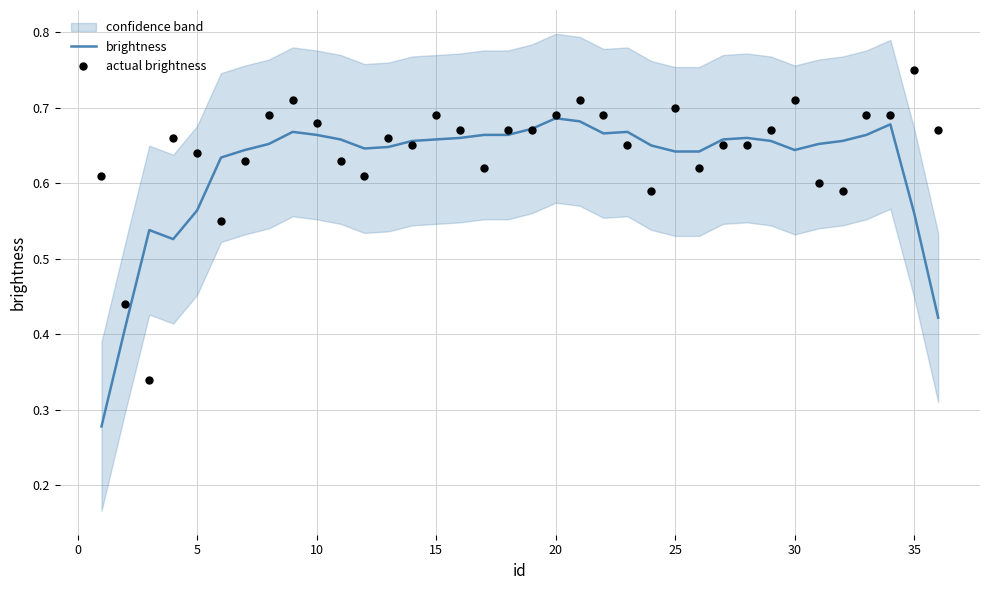

At how many categories does at least one series exceed 0?

36